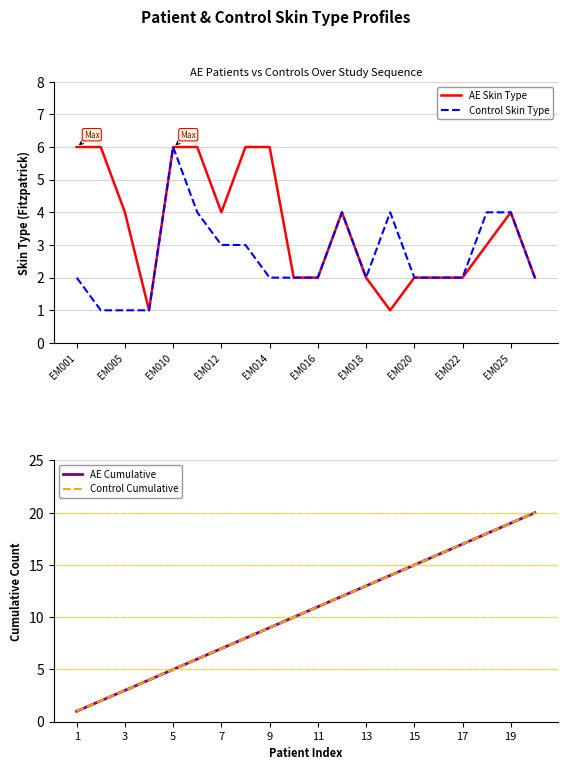

What is the maximum value for AE Skin Type?

6